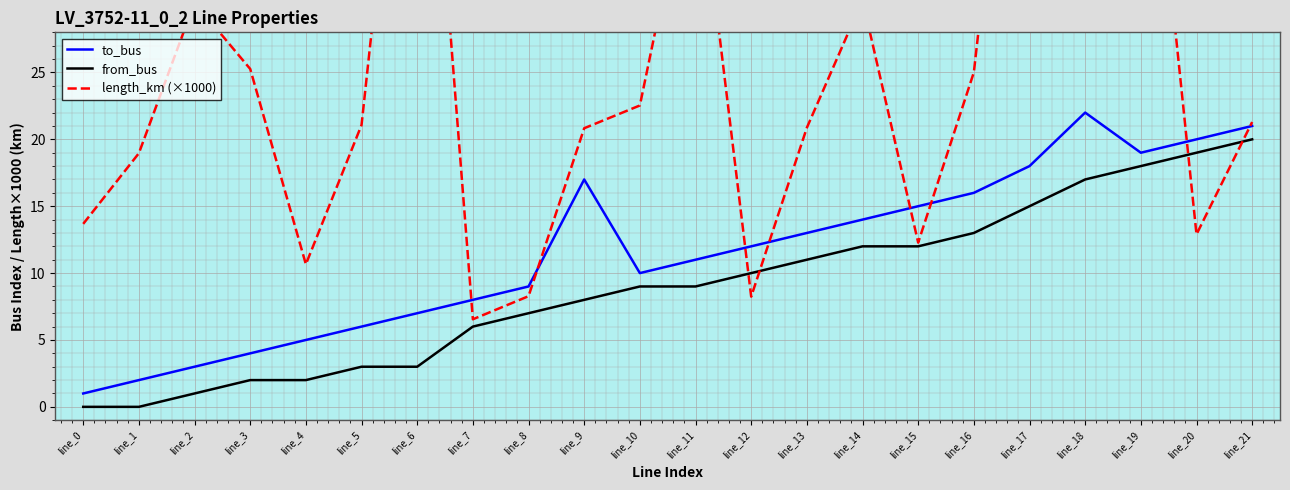

What is the sum of all from_bus values?

197